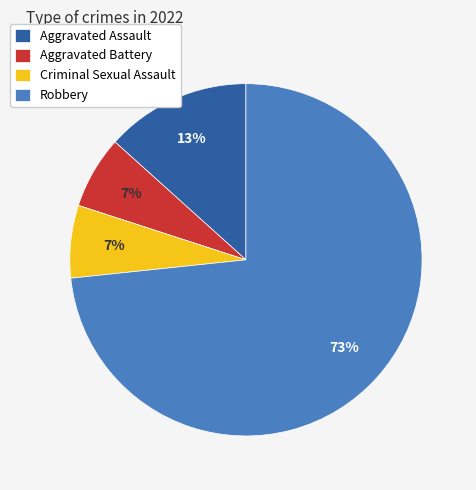

To the nearest percent, what is the combined percentage of Robbery and Criminal Sexual Assault?

80%